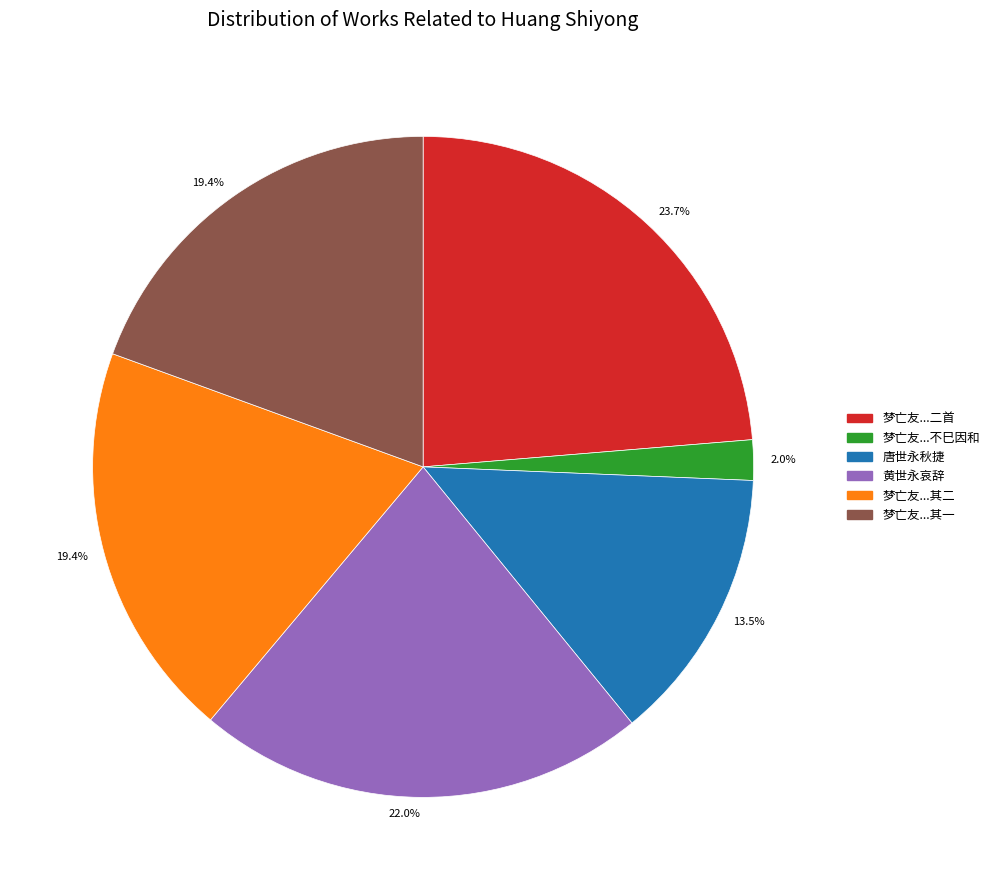

How many slices are in this pie chart?

6